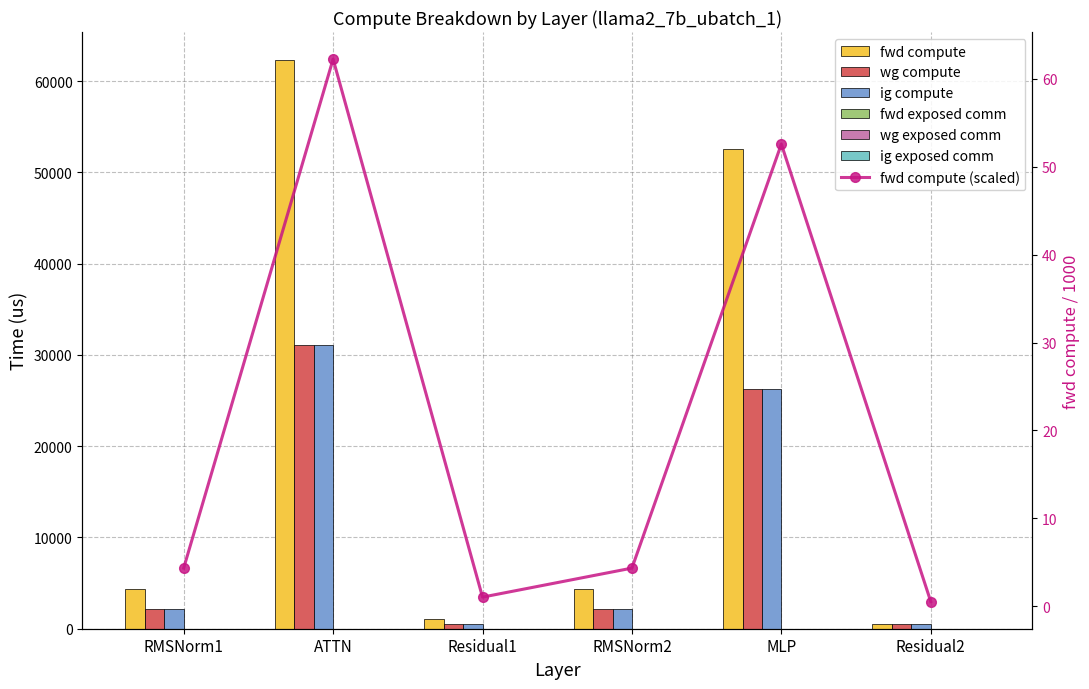

Is the value of wg compute at Residual2 greater than the value of ig compute at MLP?

No